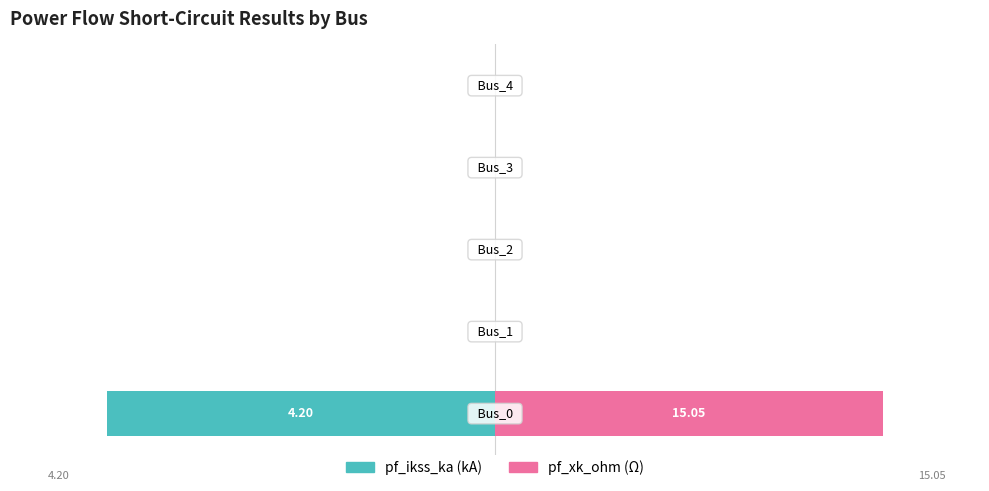

Rank the series by their maximum value, from highest to lowest.

pf_xk_ohm, pf_ikss_ka